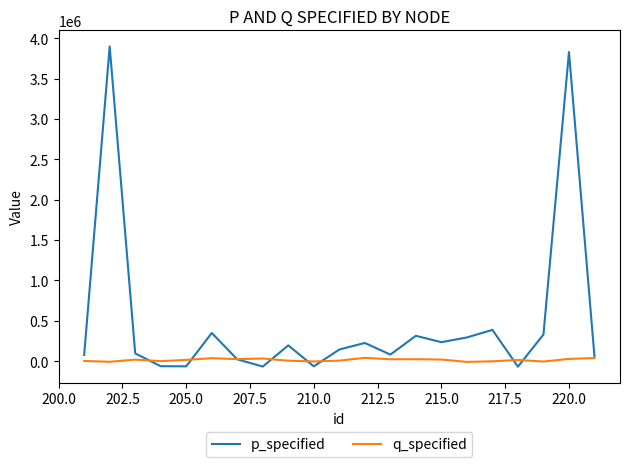

What is the maximum value shown in the chart?

3897910.8